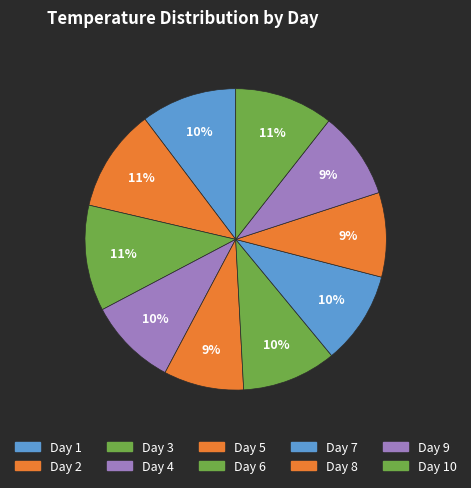

What is the smallest slice in the pie chart?

5